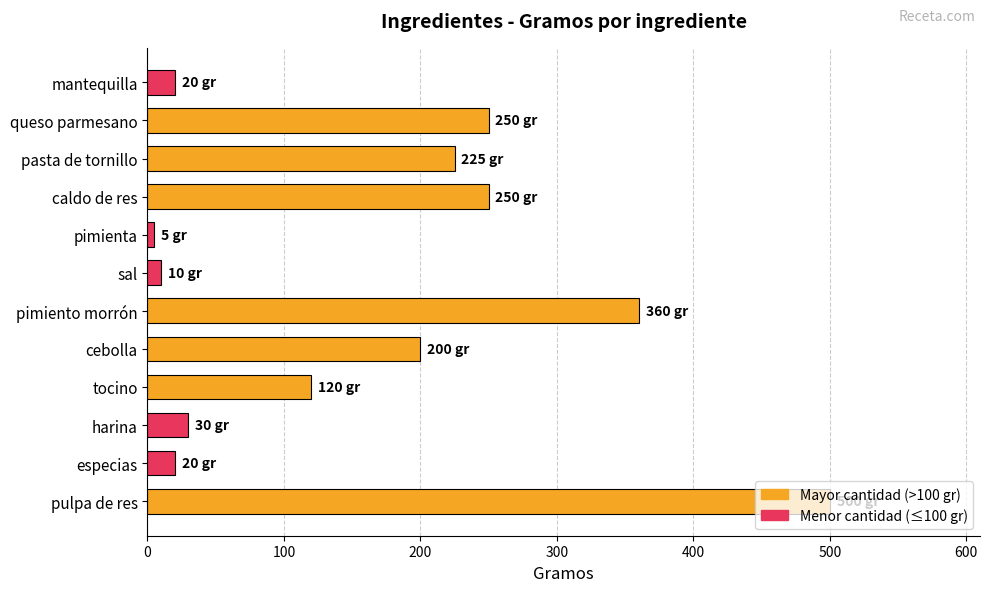

What is the average value?

166